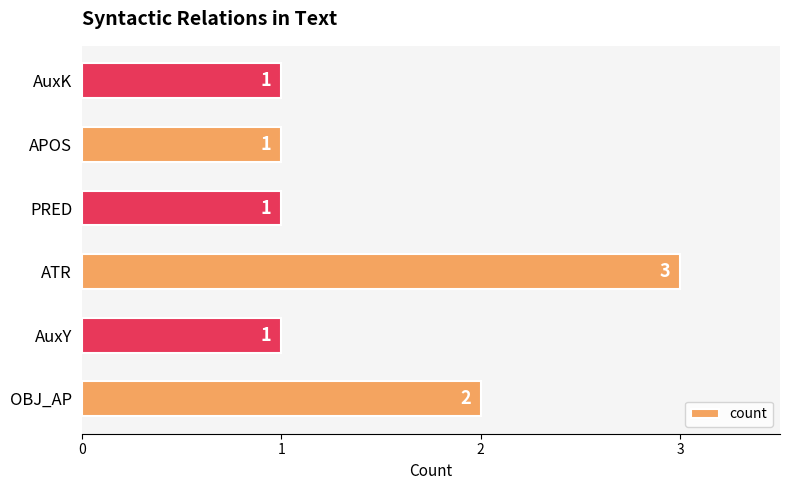

How many categories are shown in the chart?

6